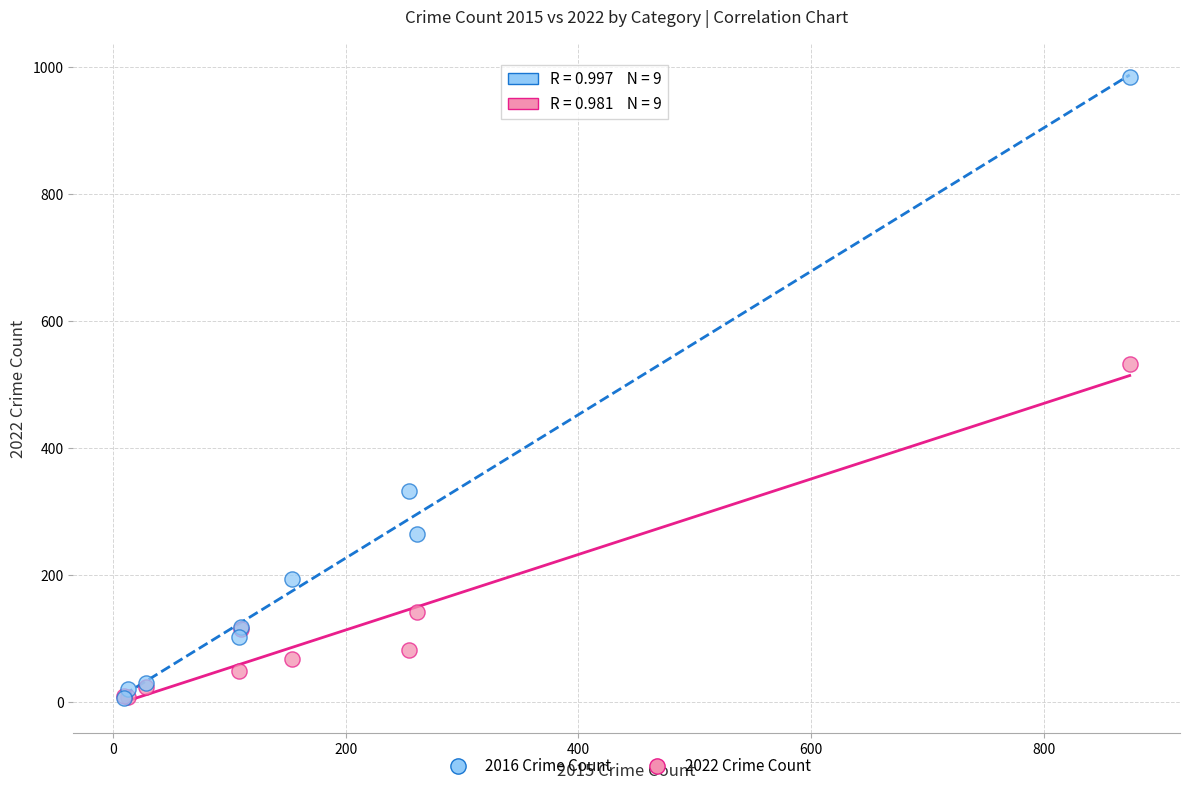

Across all series, what Y value is closest to 495?

532